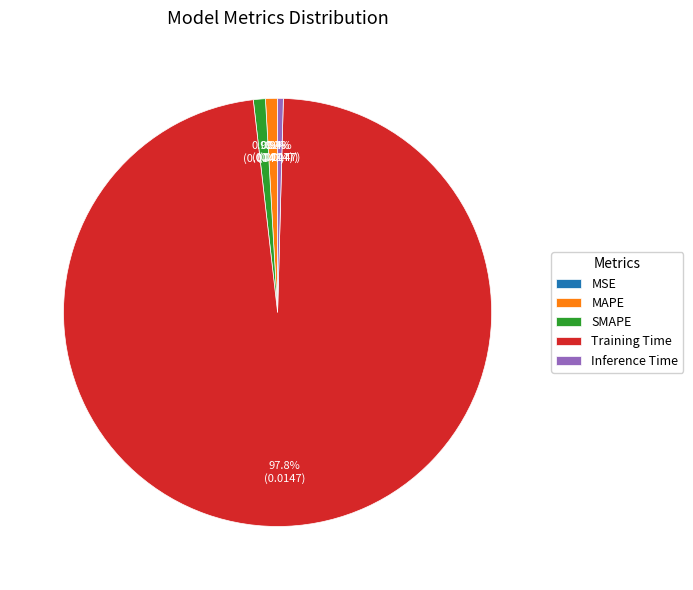

What is the largest slice in the pie chart?

Training Time